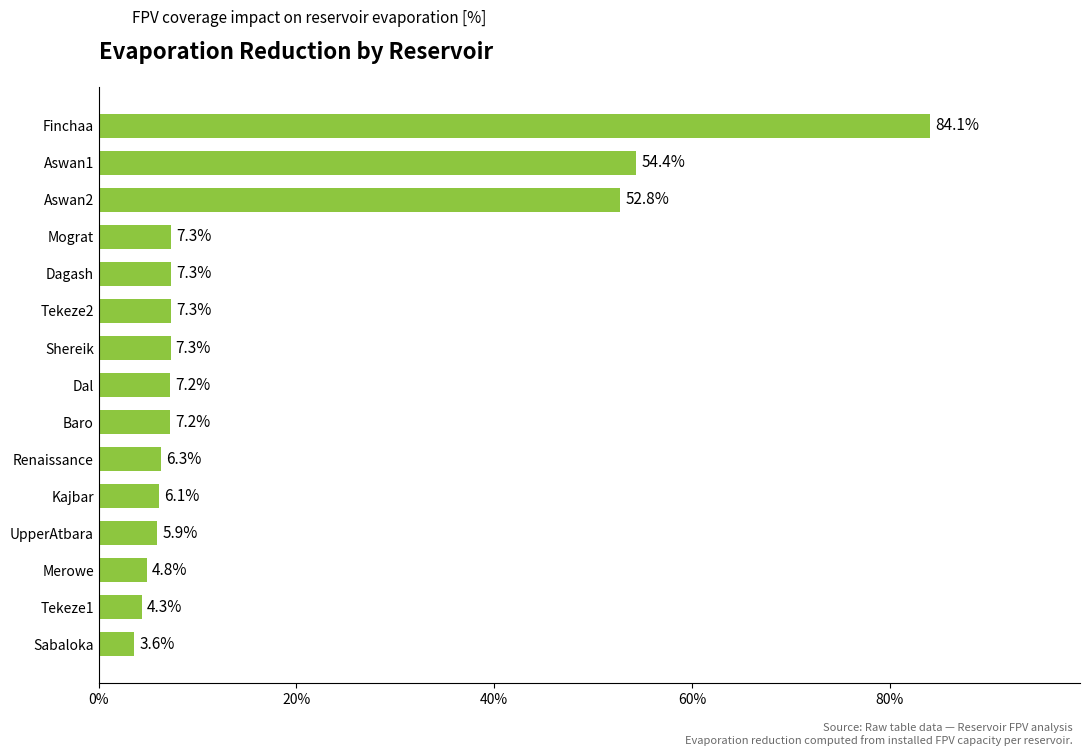

What is the average value?

17.7